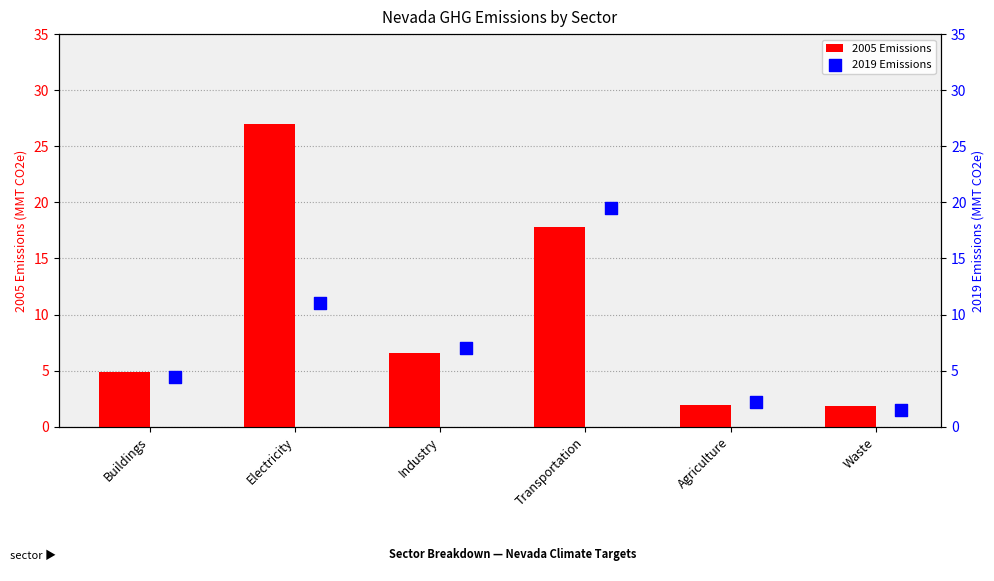

What is the lowest value of the 2005 Emissions series?

1.8